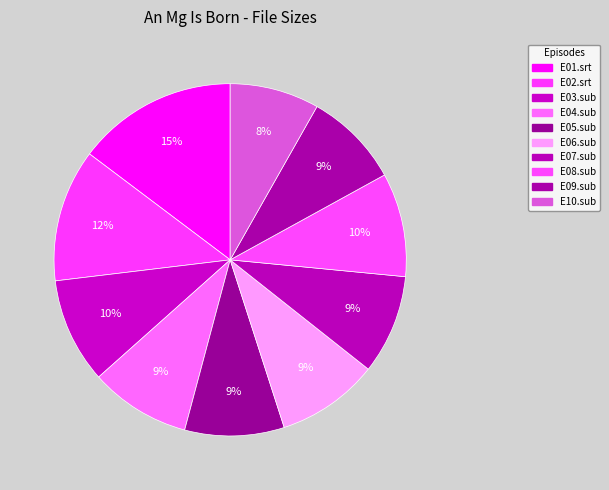

Count the number of slices in the pie.

10